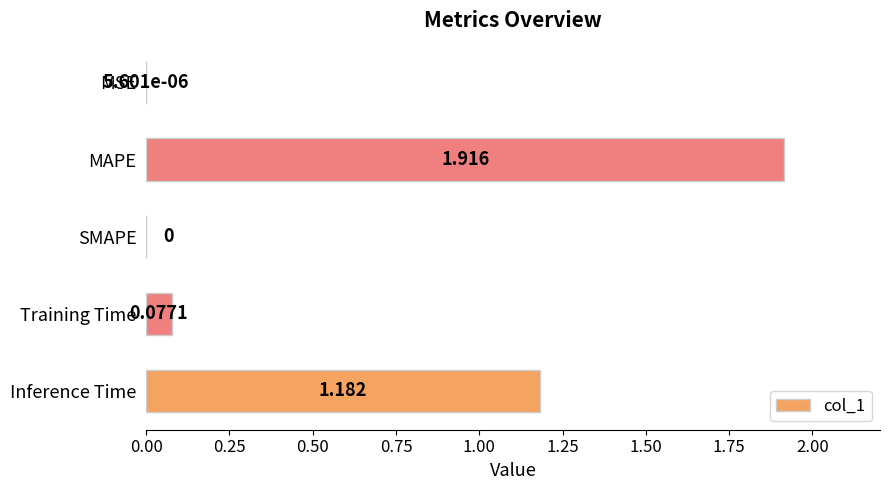

At which category does the chart reach its peak across all series?

MAPE